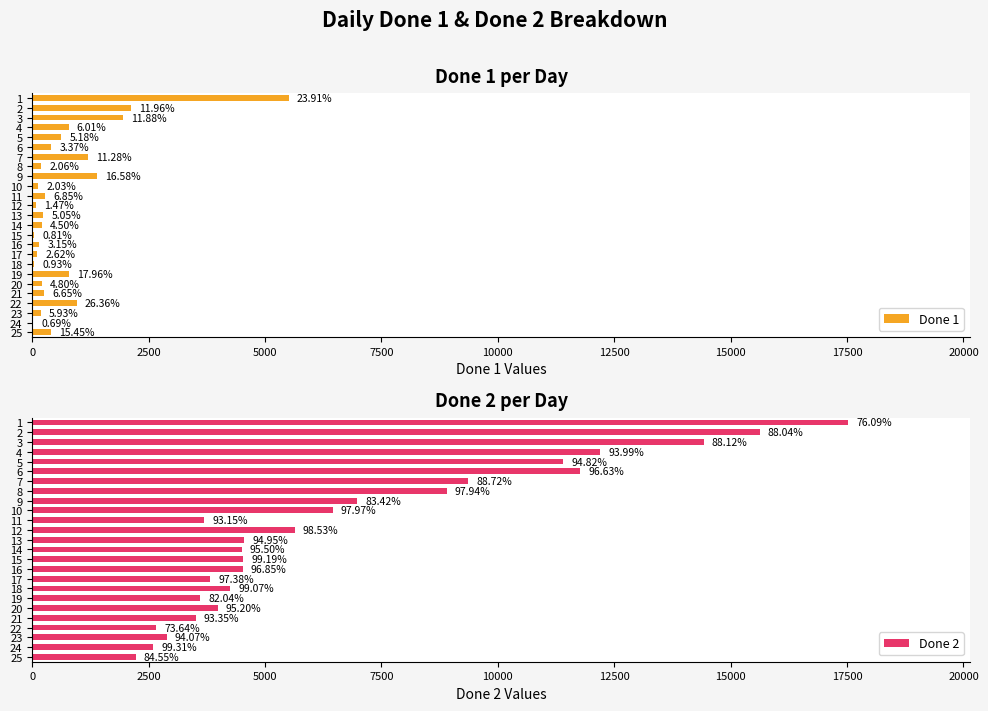

What is the average value of the Done 2 series?

6863